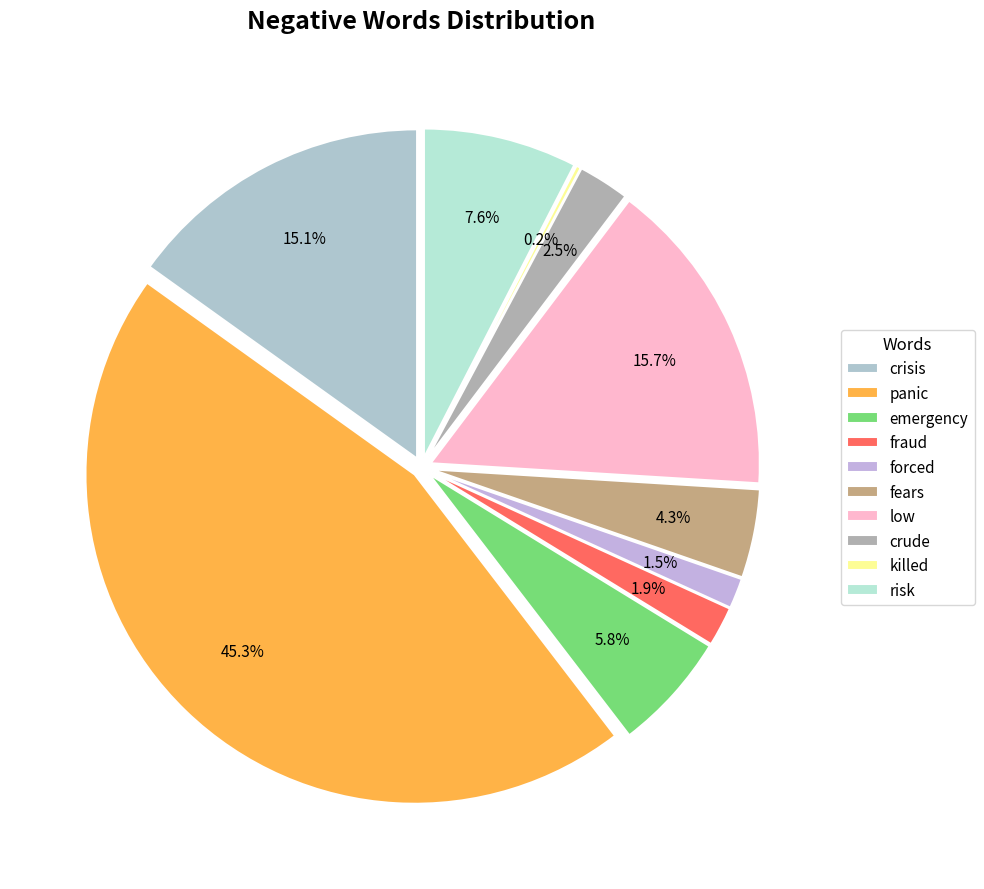

To the nearest percent, what portion does crude represent?

3%